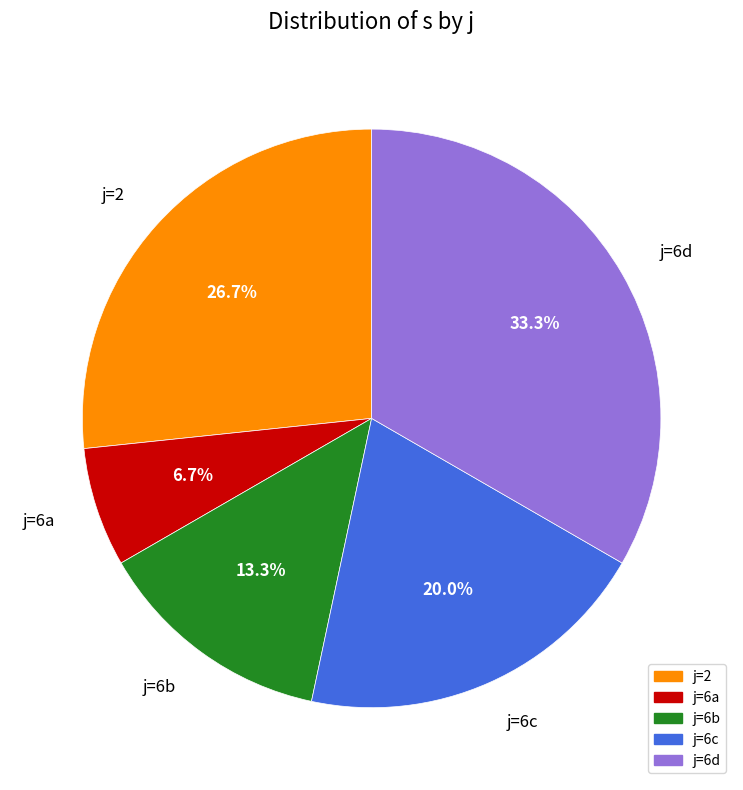

How many segments does this pie chart have?

5